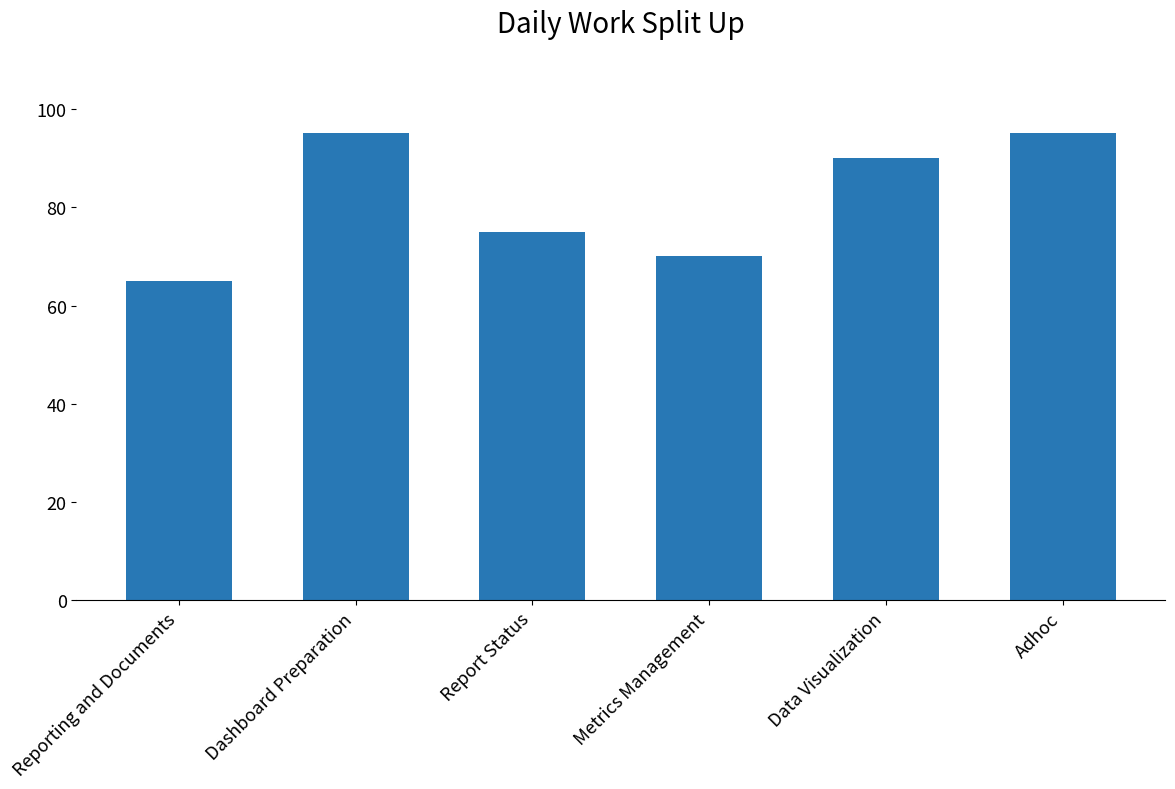

What is the maximum value shown in the chart?

95